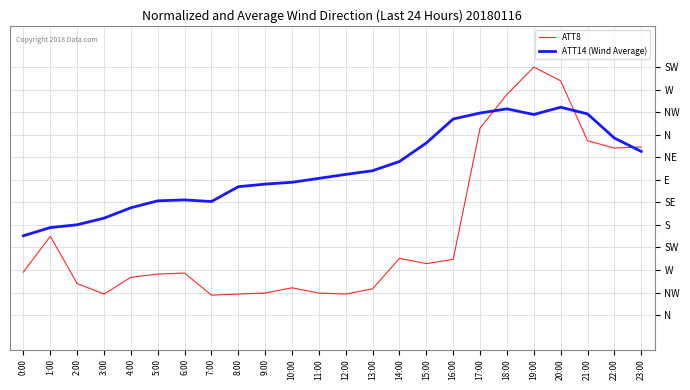

What position from the right is 18:00?

6